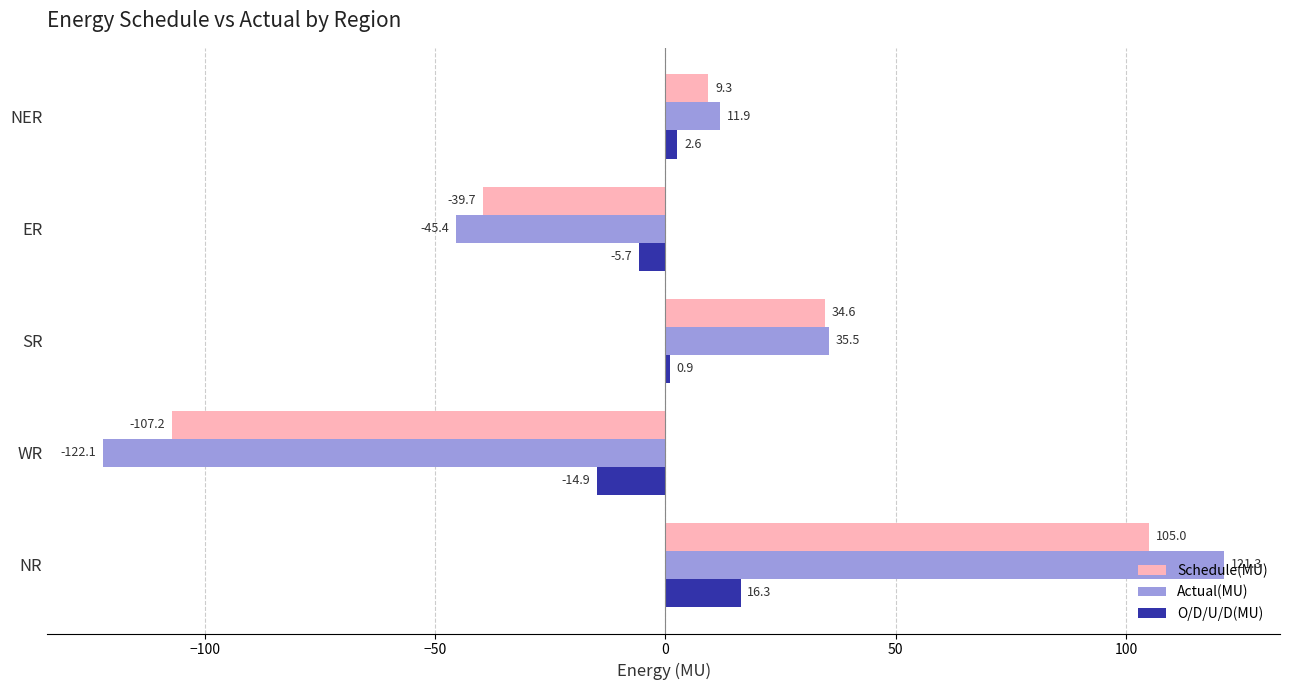

What is the difference between the second highest and minimum values in the Schedule(MU) series?

141.8